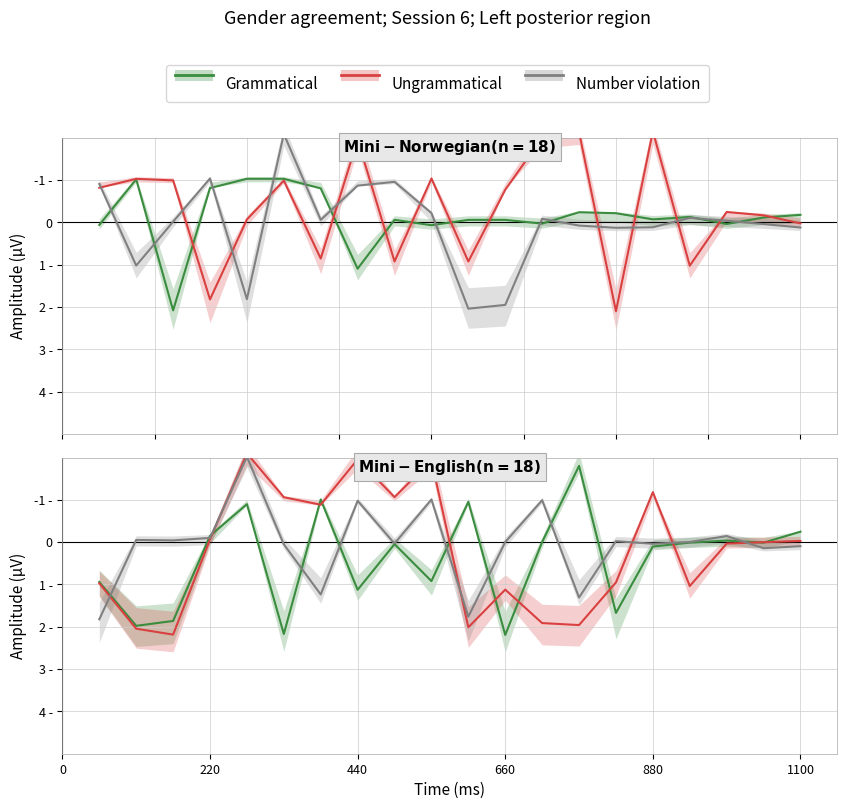

Does the chart display data point markers on the line(s)?

No